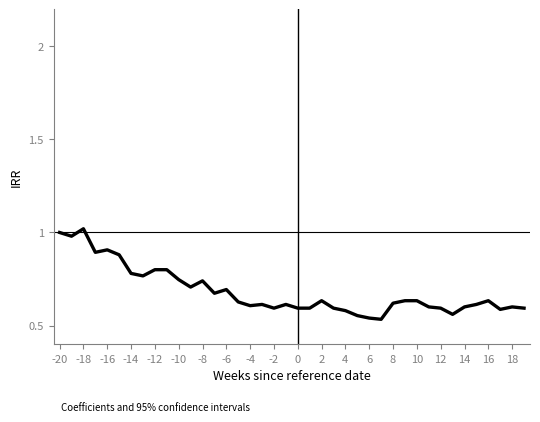

The ZH (lower) series shows 0.1 at 10. True or false?

False